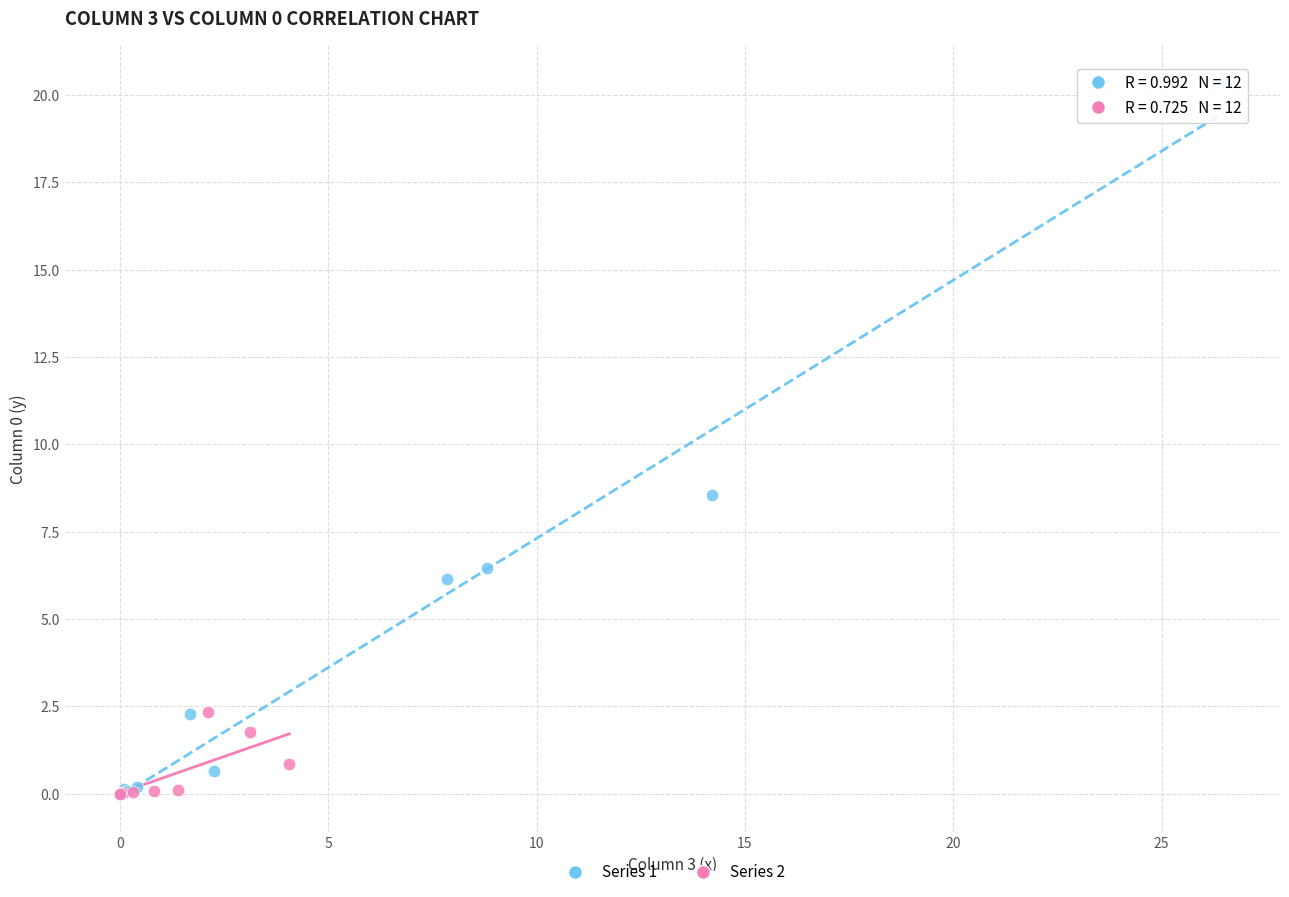

Which series reaches the maximum Y coordinate?

Series 1